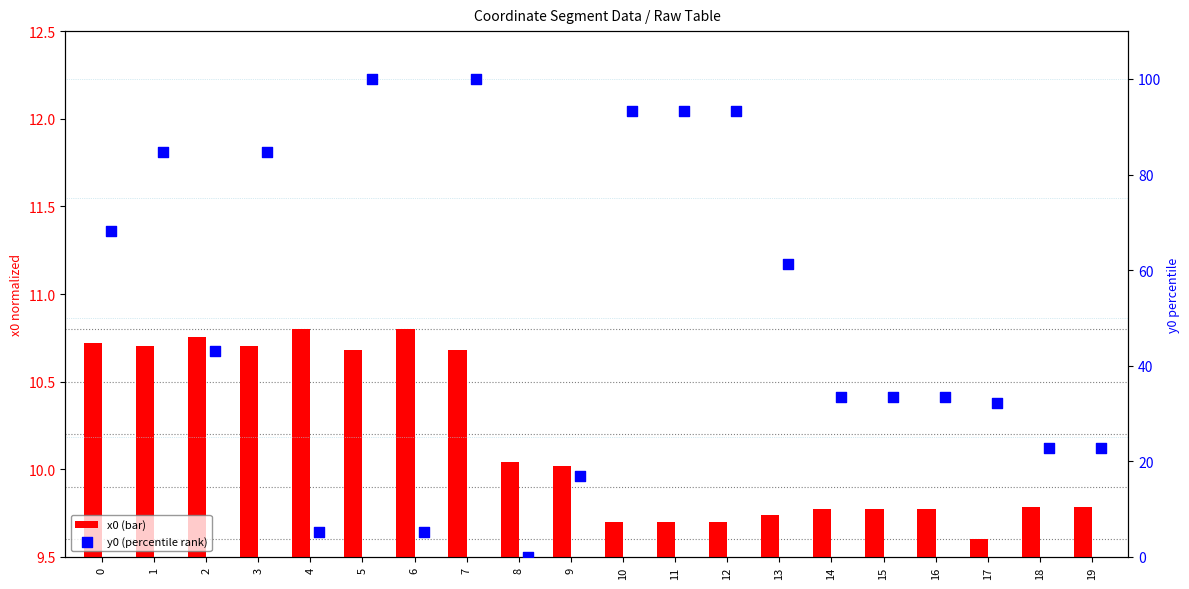

What is the total value across all series at 2?

53.8